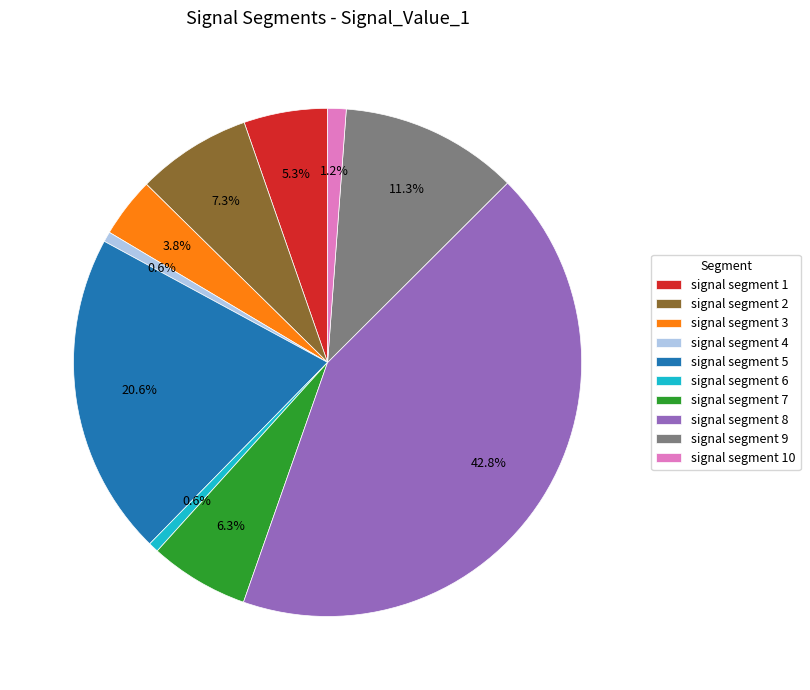

To the nearest percent, what percentage of the pie is signal segment 9?

11%